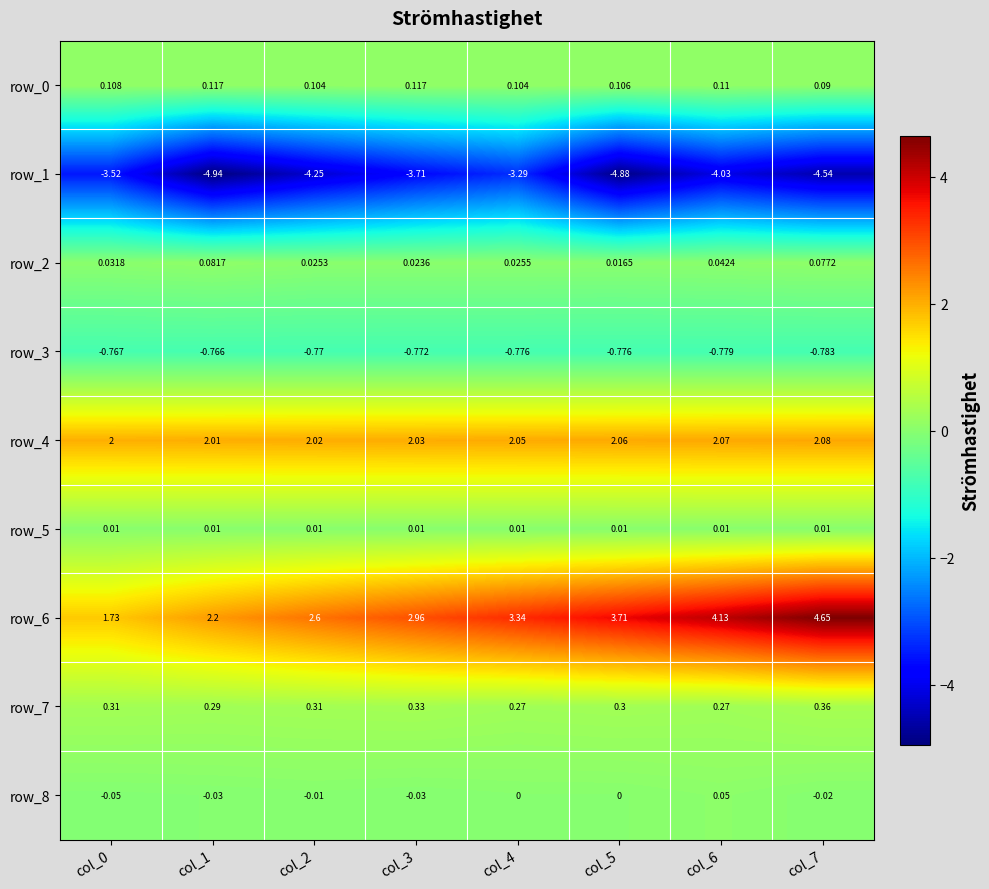

Is the value of row_2 at col_0 greater than the value of row_5 at col_5?

Yes